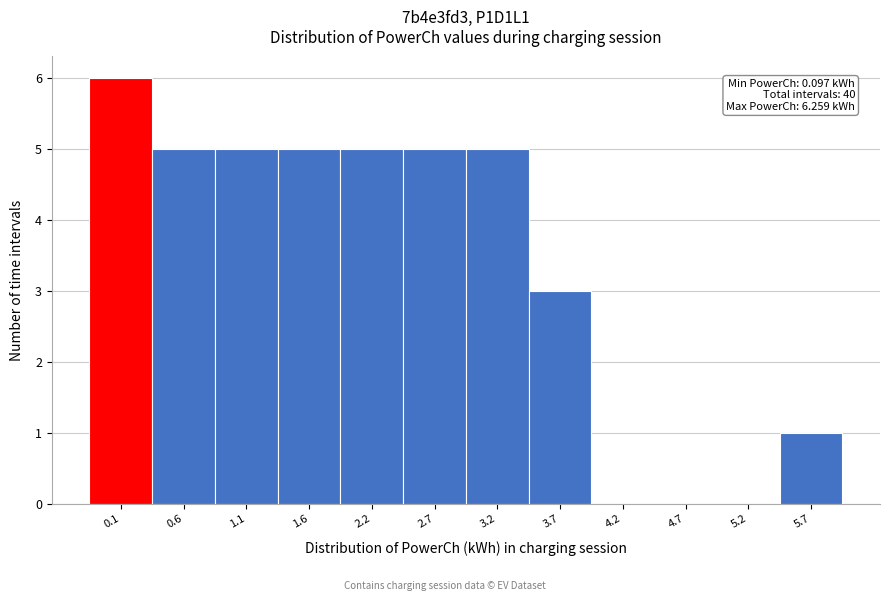

Reading left to right, list all the values displayed in this chart.

0.1=6	0.6=5	1.1=5	1.6=5	2.2=5	2.7=5	3.2=5	3.7=3	4.2=0	4.7=0	5.2=0	5.7=1